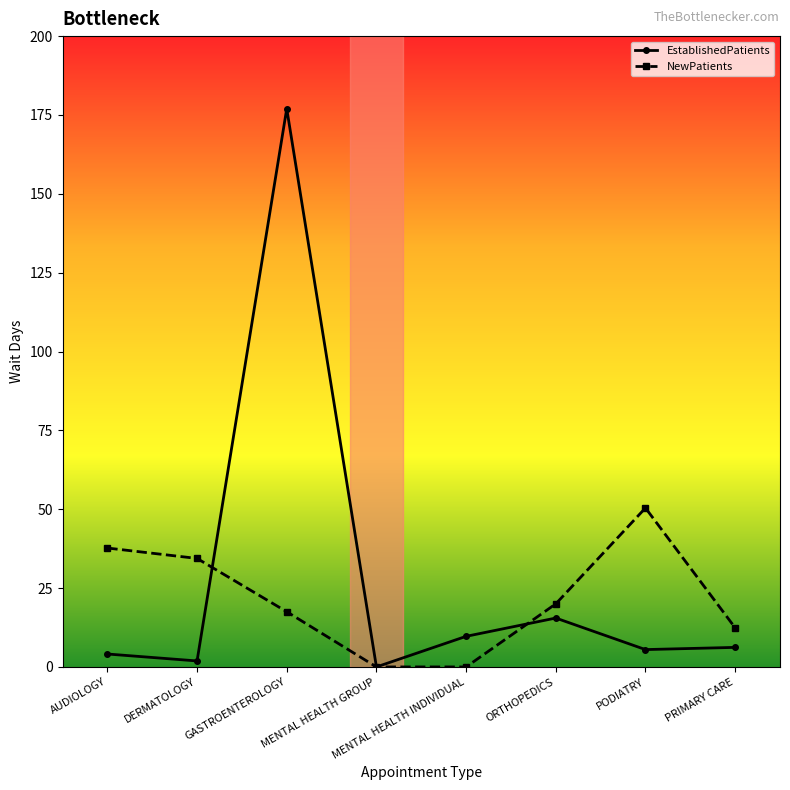

Is it true that EstablishedPatients equals 15.5 at ORTHOPEDICS?

True